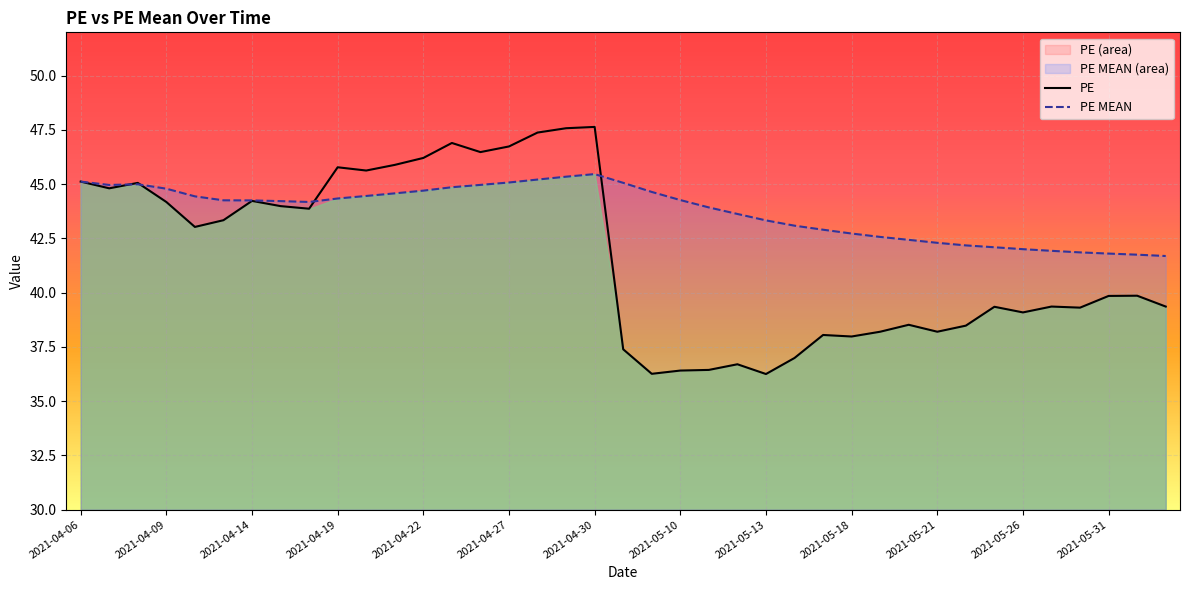

True or false: PE has more than 0 interior local peaks.

True